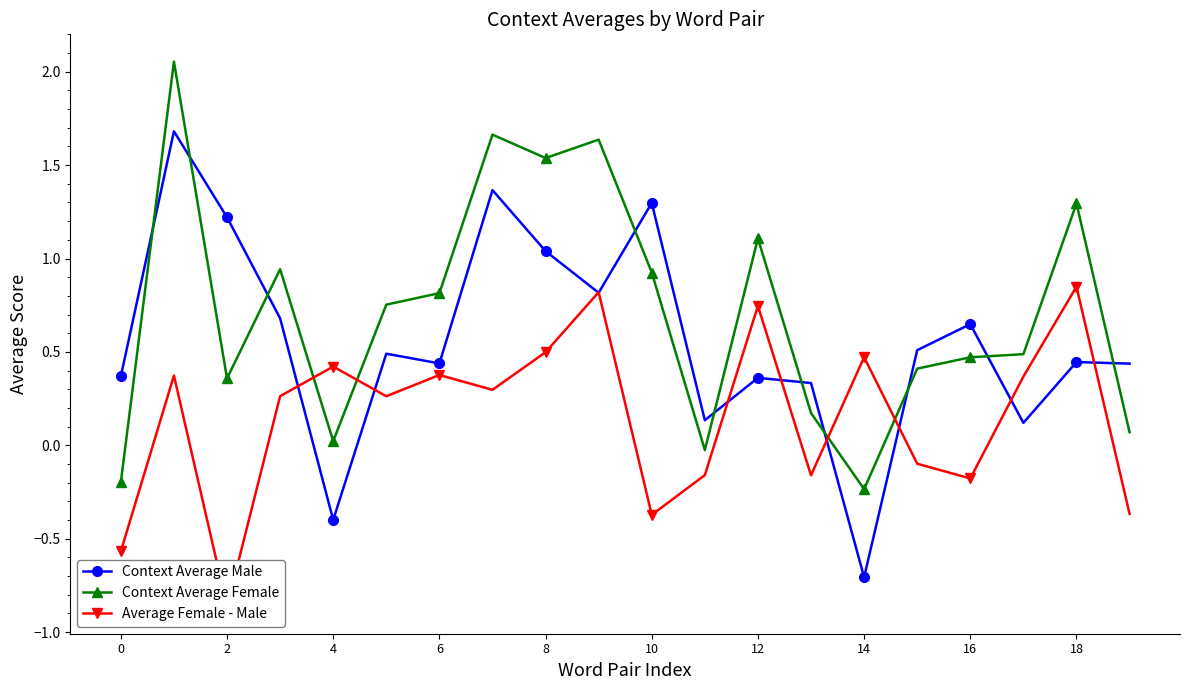

What is the difference between the Average Female - Male values at 14 and 12?

0.3